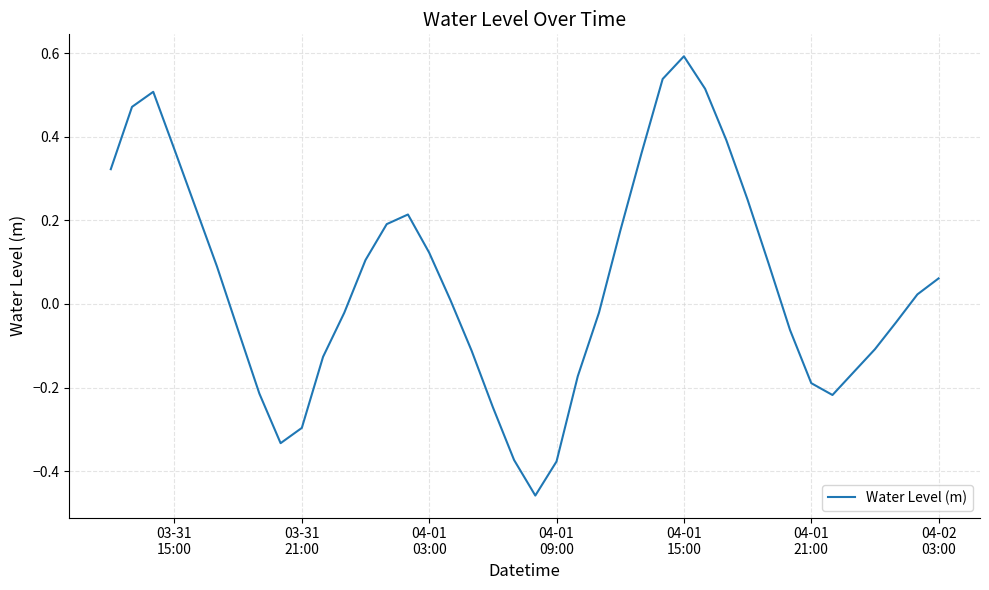

What is the greatest value displayed?

0.6